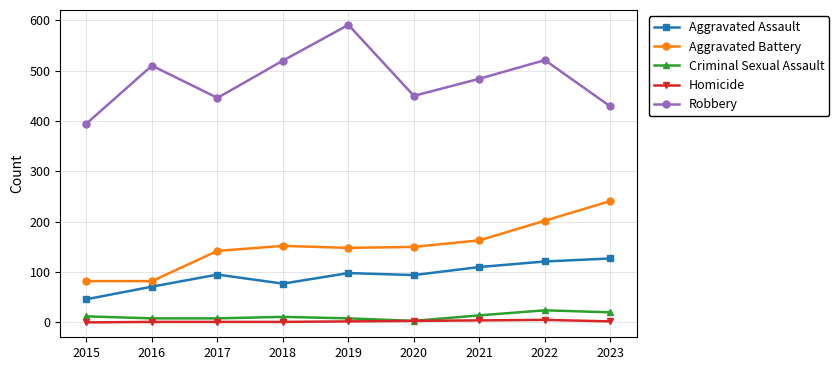

Which series has the largest range (max minus min)?

Robbery